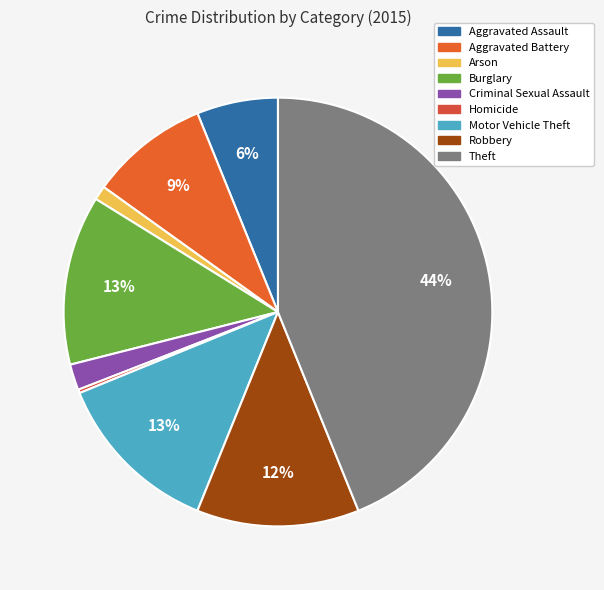

Which slice is the largest?

Theft